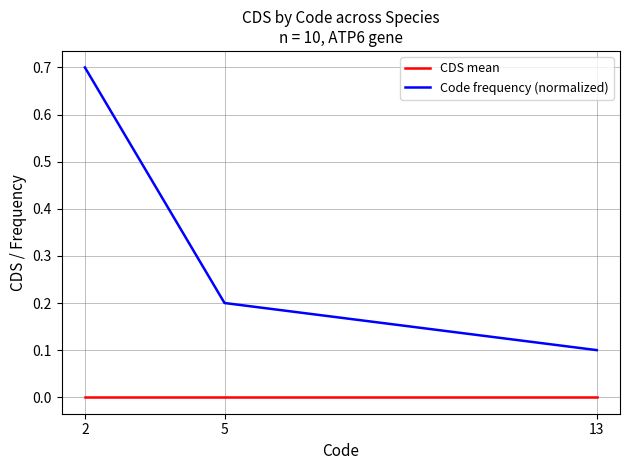

True or false: CDS mean has a value of 0.0 at 5.

True